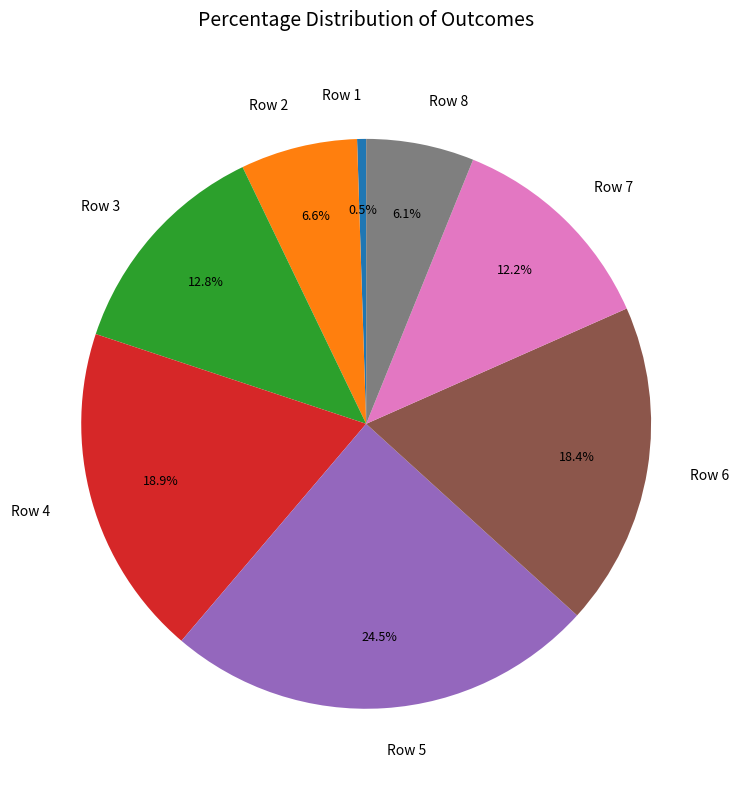

Is Row 8 the majority of the pie?

No